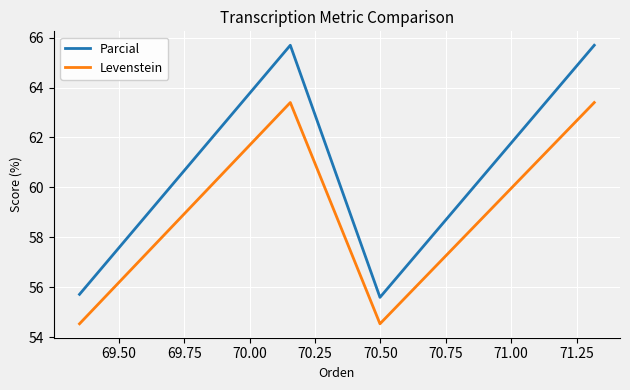

Which series has the largest total across all categories?

Parcial